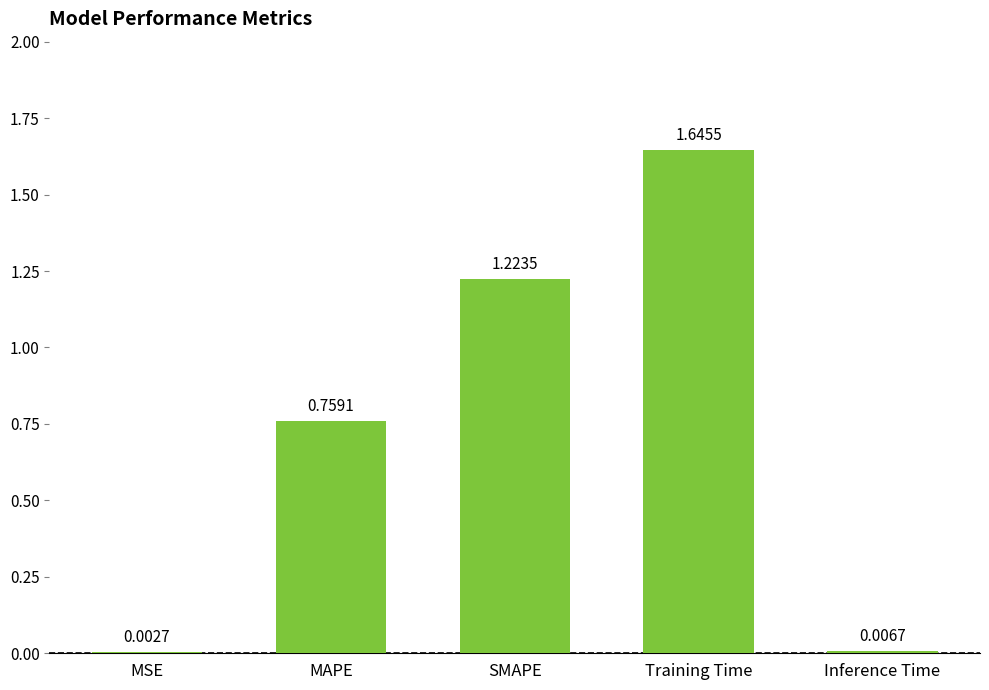

Approximately how many times larger is the value at Training Time compared to SMAPE?

1.3